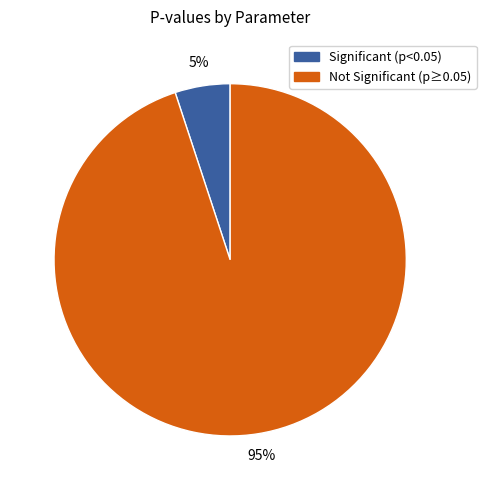

To the nearest percent, what percentage of the pie is Not Significant (p≥0.05)?

95%